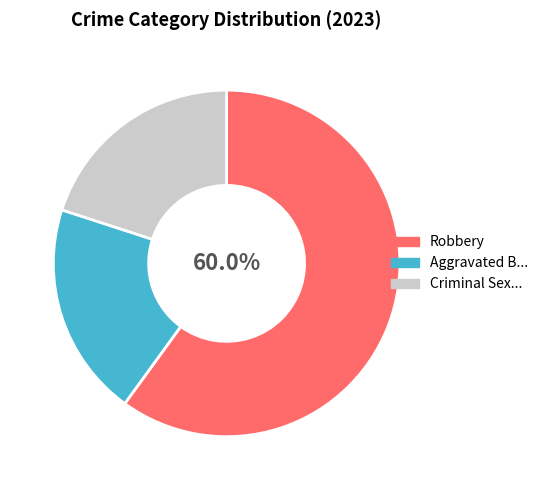

How many slices are in this pie chart?

3